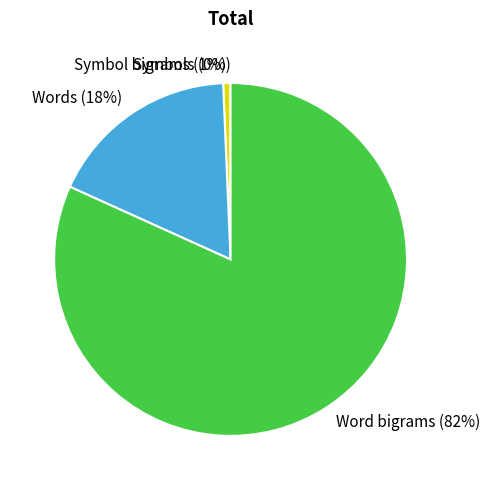

Do Symbol bigrams and Words together represent more than half of the pie?

No